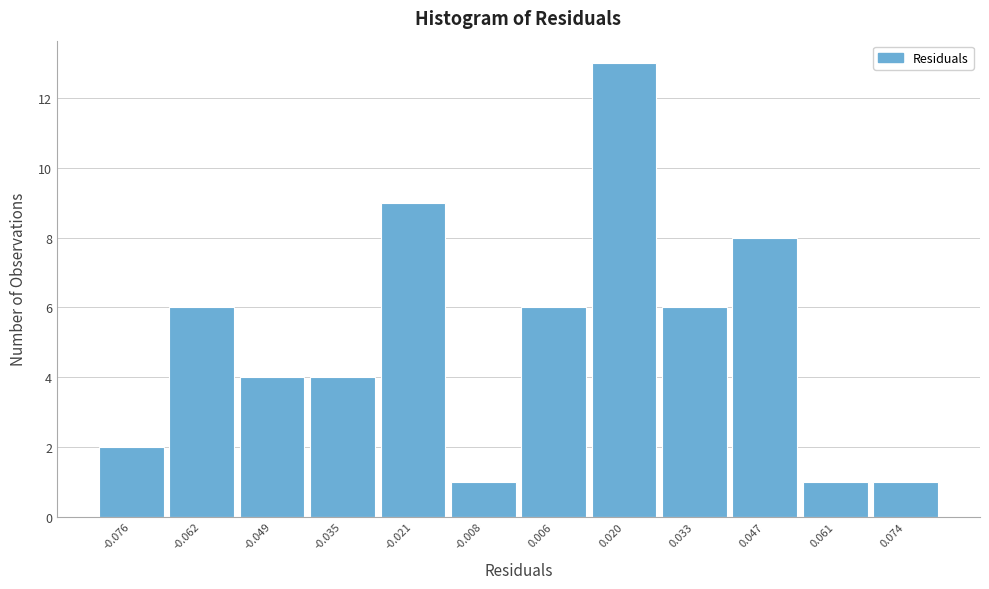

Reading right to left, list all the values displayed in this chart.

1	1	8	6	13	6	1	9	4	4	6	2